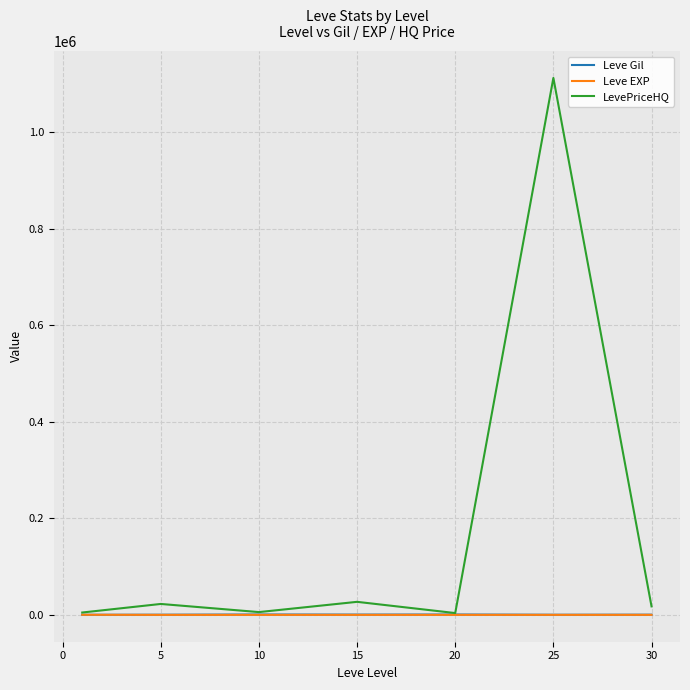

Which series has the widest spread of values?

LevePriceHQ